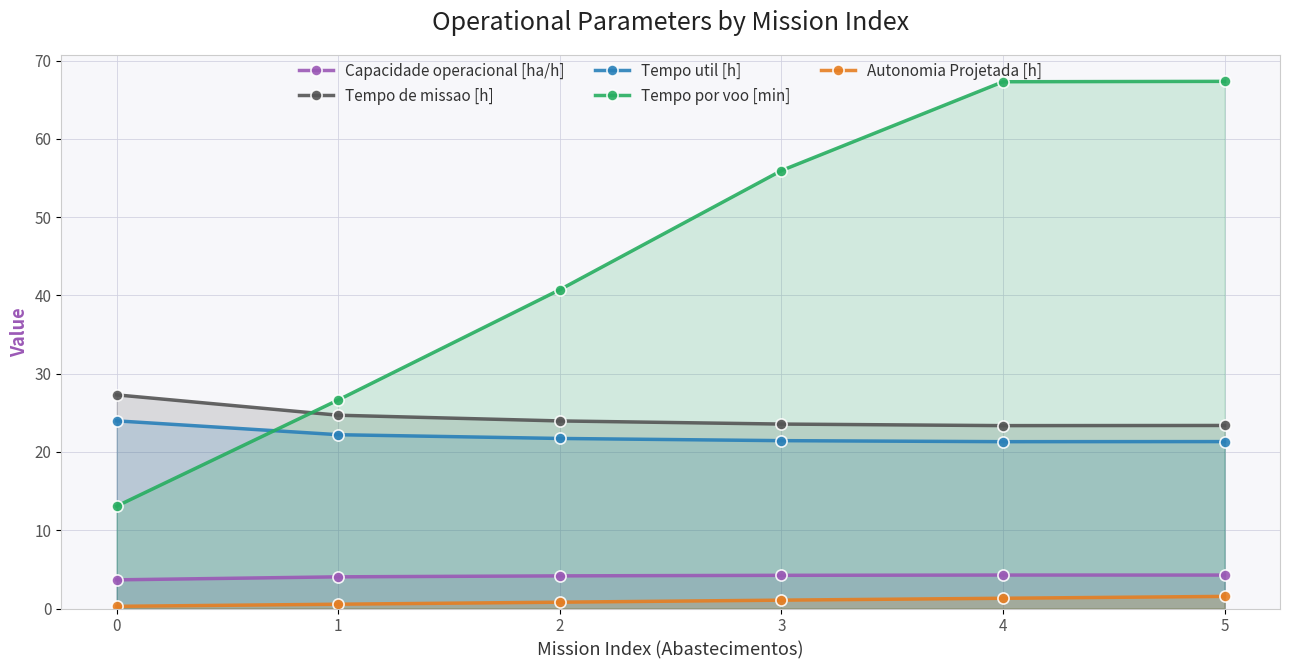

What is the difference between the second highest and second lowest values in the Tempo util [h] series?

0.9